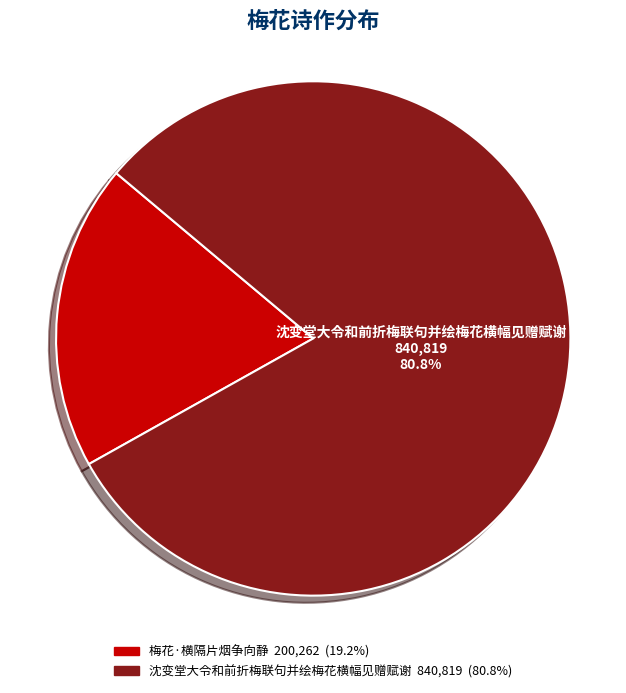

Which has a higher value, 沈变堂大令和前折梅联句并绘梅花横幅见赠赋谢 or 梅花·横隔片烟争向静?

沈变堂大令和前折梅联句并绘梅花横幅见赠赋谢